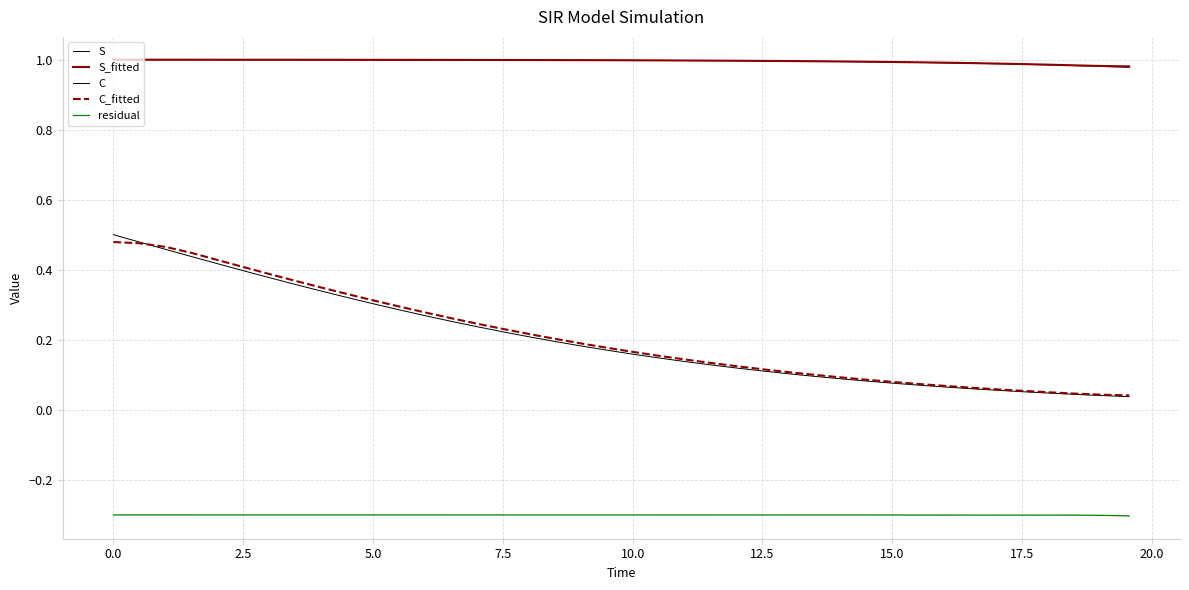

Which series has the widest spread of values?

C